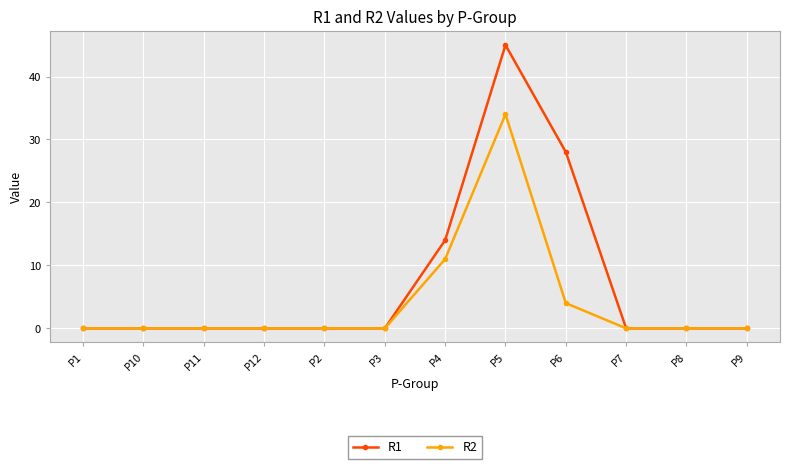

What is the label of the 9th point from the right?

P12